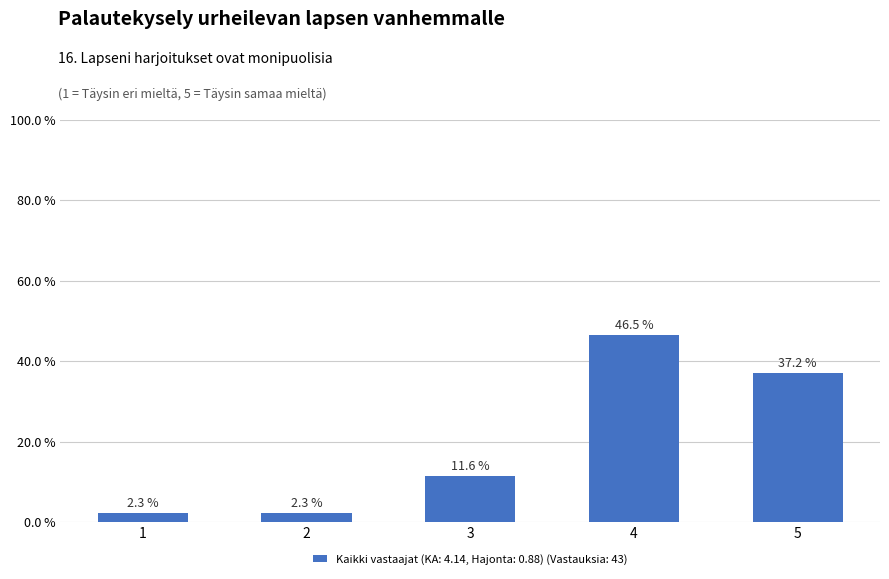

Which category has the highest value across all series?

4